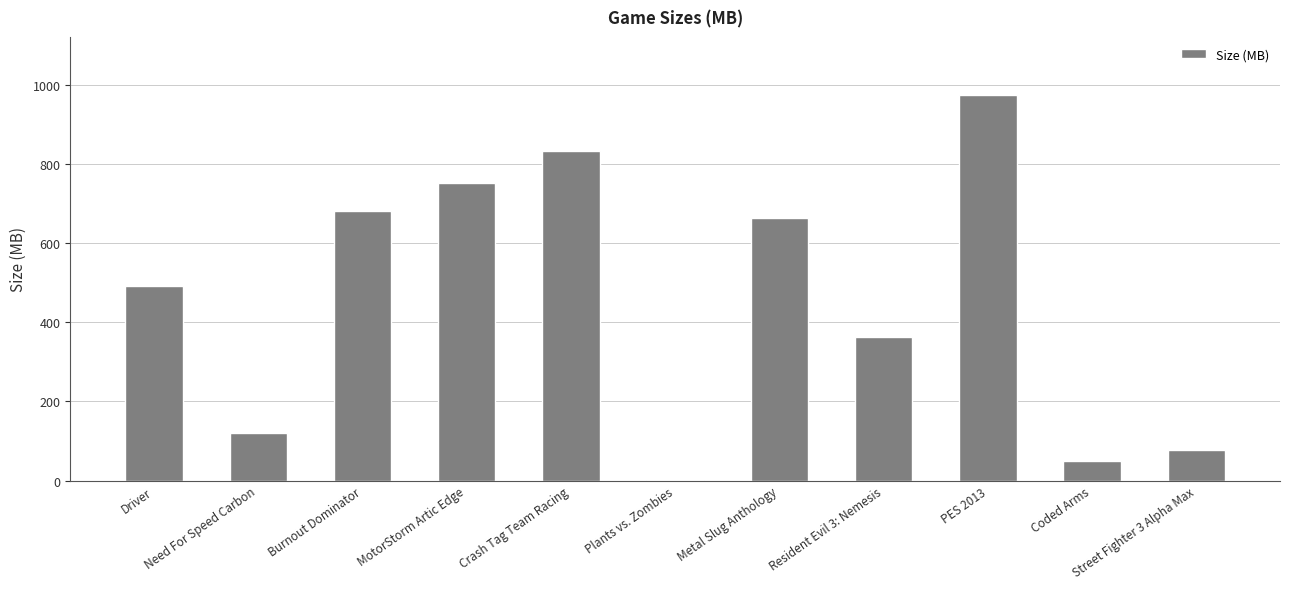

Are the bars horizontal?

No